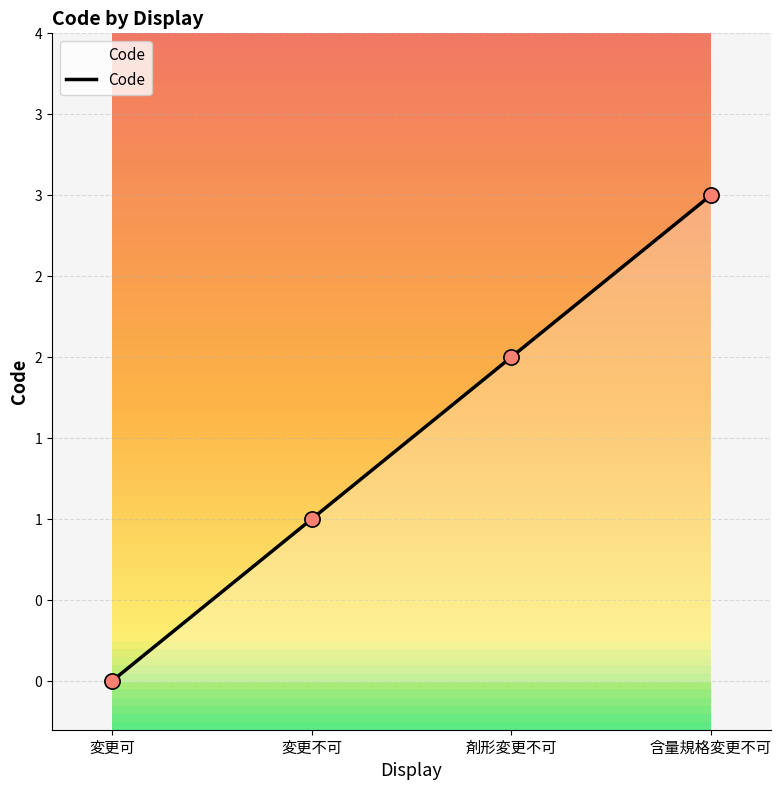

What is the change in value from 剤形変更不可 to 含量規格変更不可?

+1